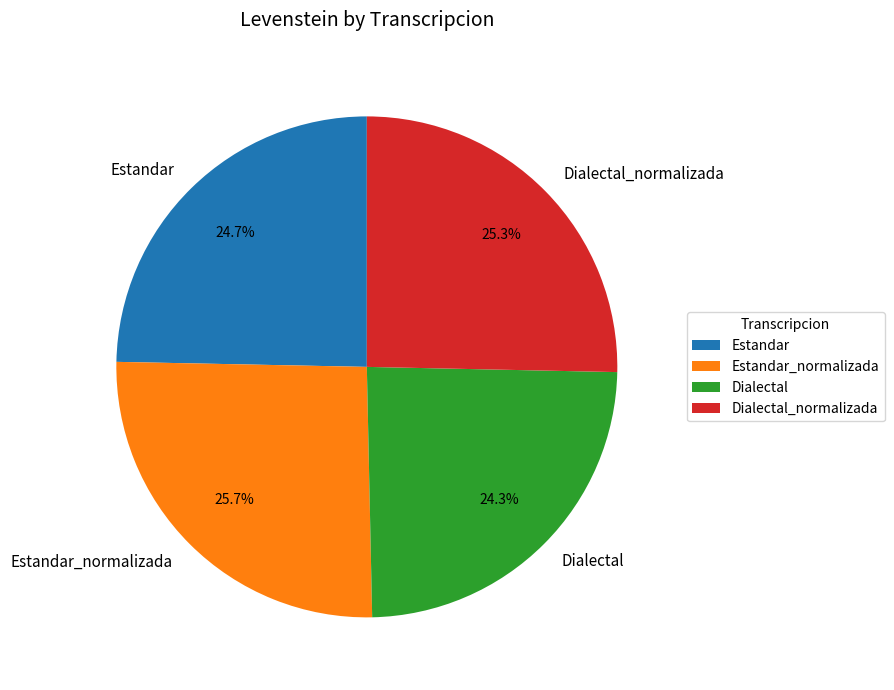

How many segments does this pie chart have?

4